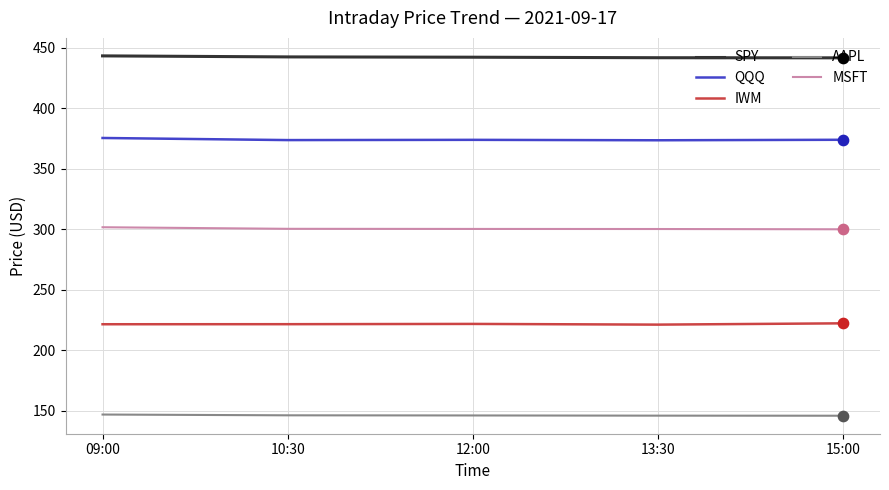

What is the total value across all series at 13:30?

1482.8